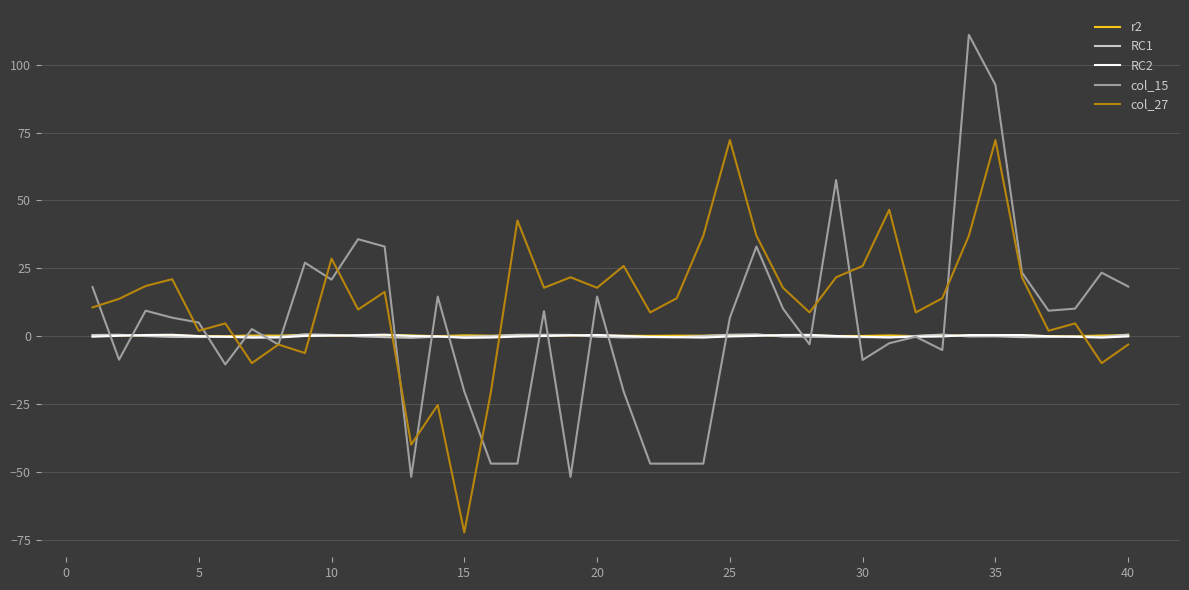

Which series has the largest total across all categories?

col_27